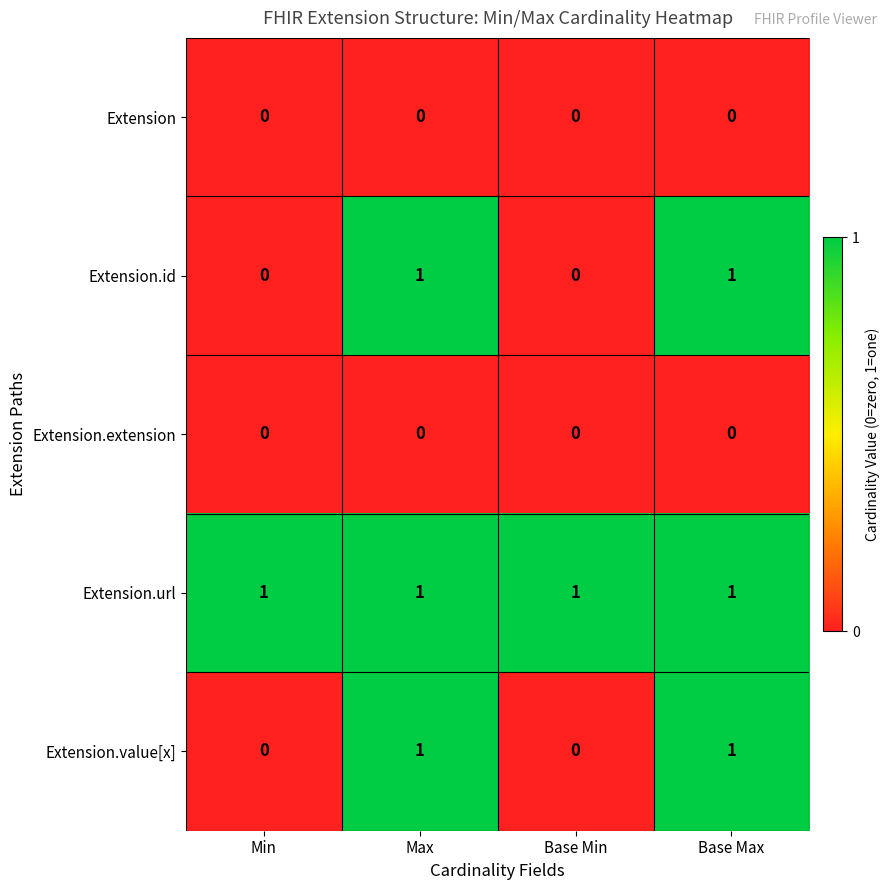

What is the total value across all series at Base Max?

3